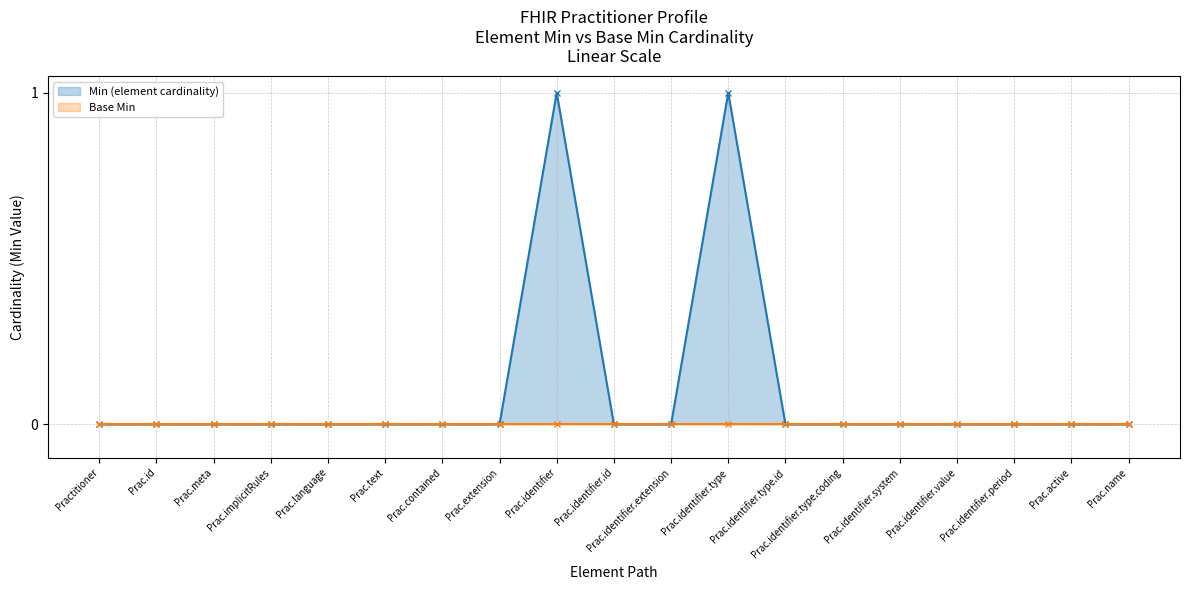

Does the chart have visible grid lines?

Yes